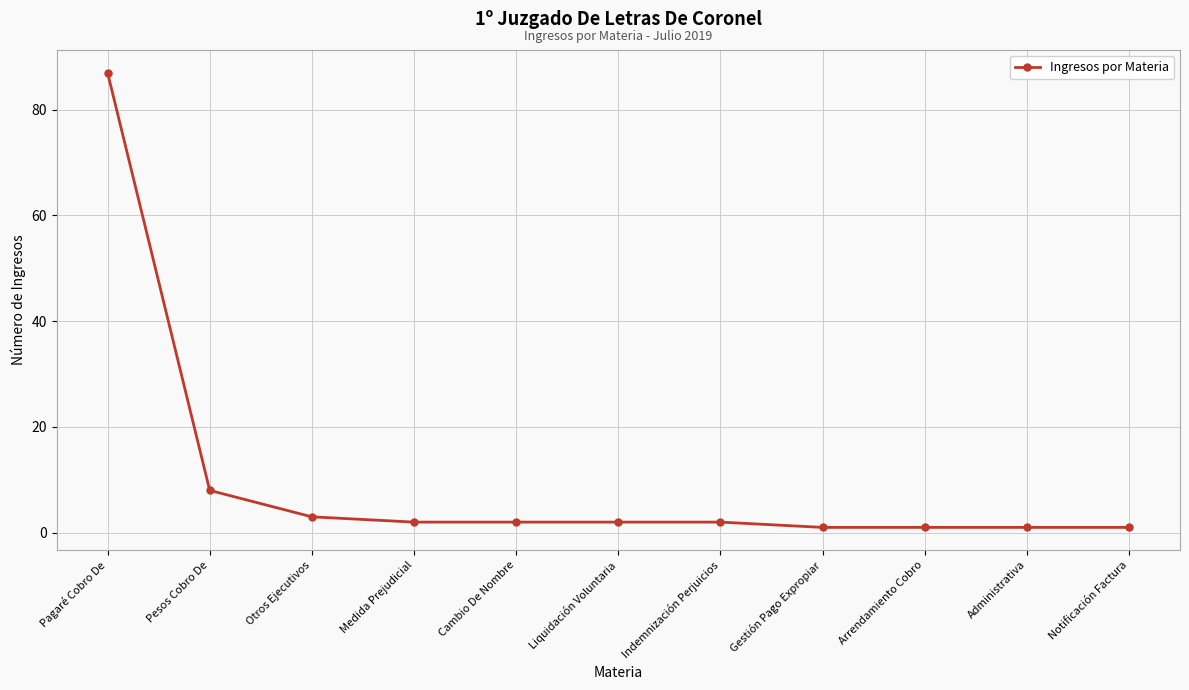

What is the ratio of the value at Arrendamiento Cobro to the value at Pesos Cobro De?

0.1